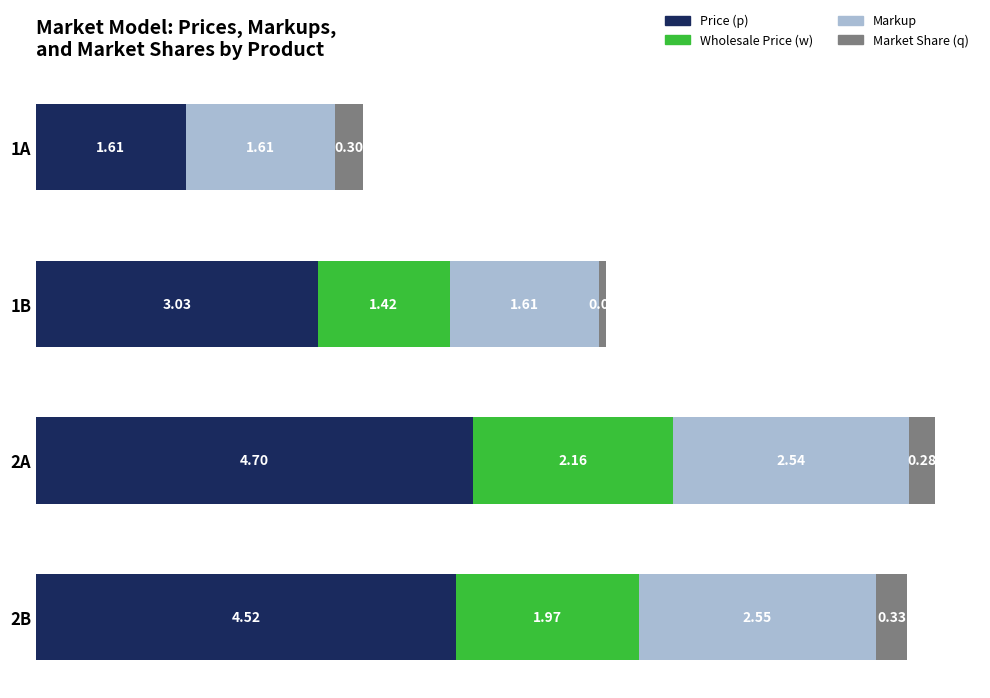

At which category is the sum across all series the highest?

2A